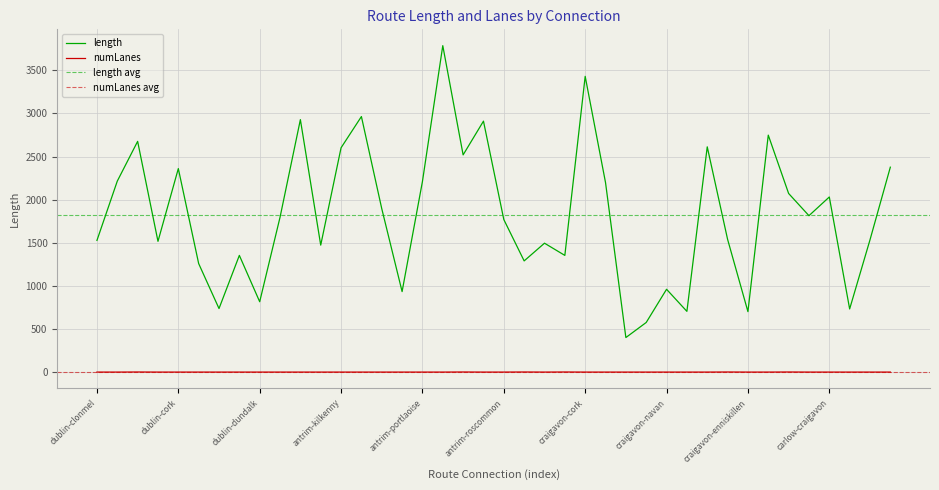

What is the sum of all numLanes values?

46.0